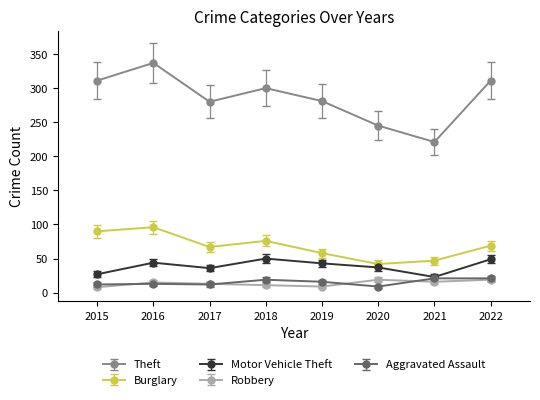

At how many categories does at least one series exceed 75?

8